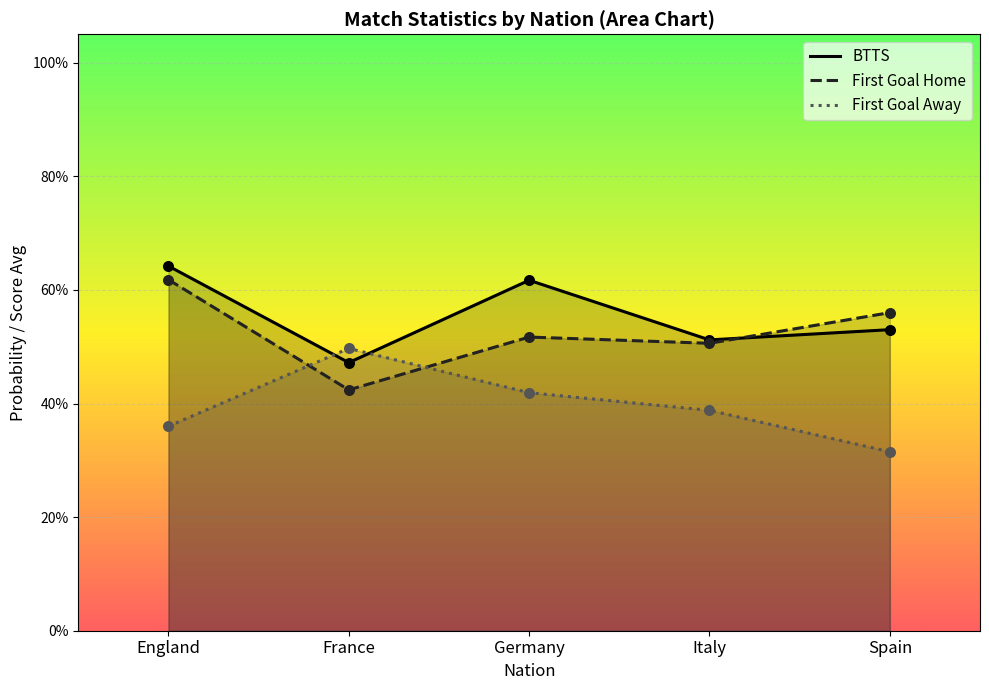

At which category is the sum across all series the highest?

England